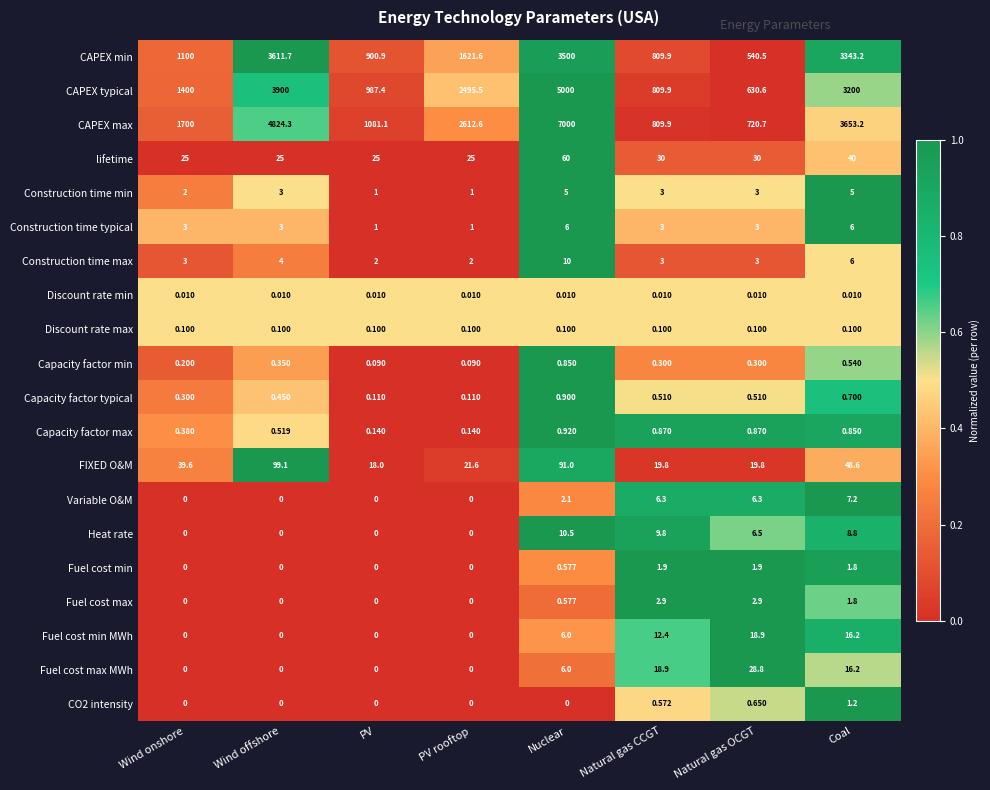

How many series are shown in this chart?

20